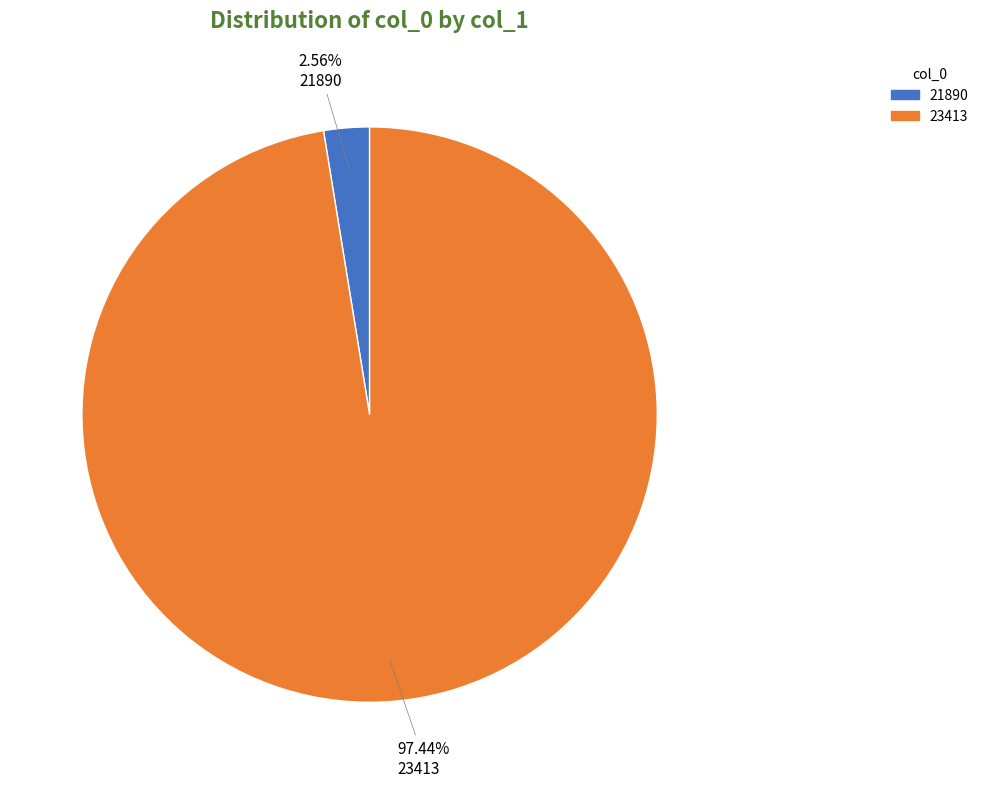

Does 23413 represent more than half of the total?

Yes